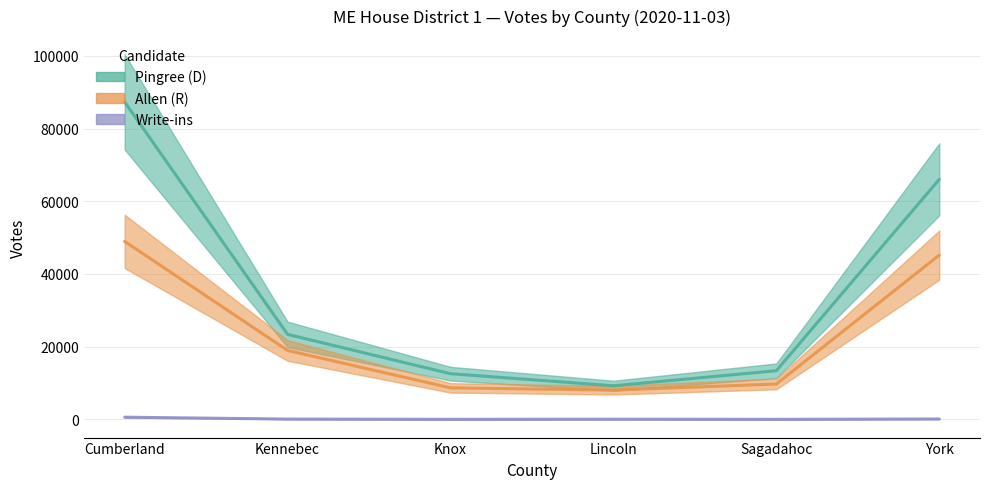

At which category is the sum across all series the highest?

Cumberland